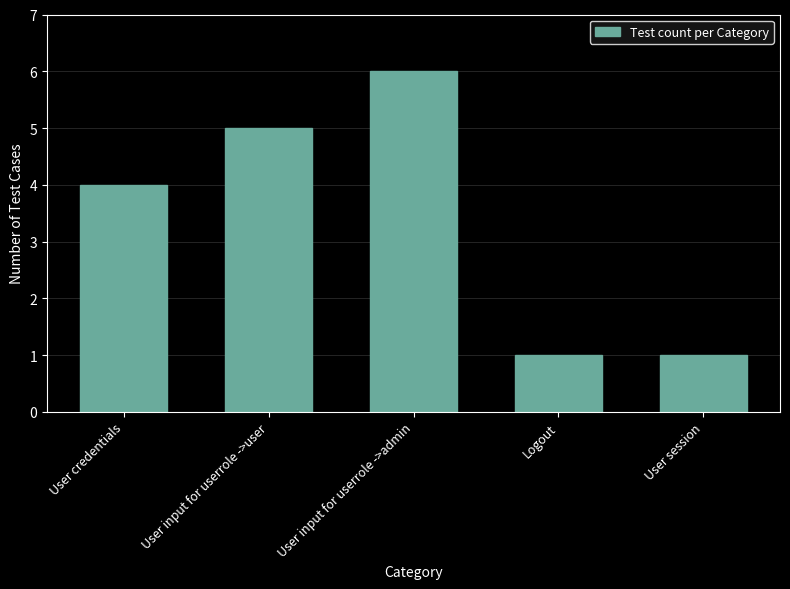

Are the bars horizontal?

No